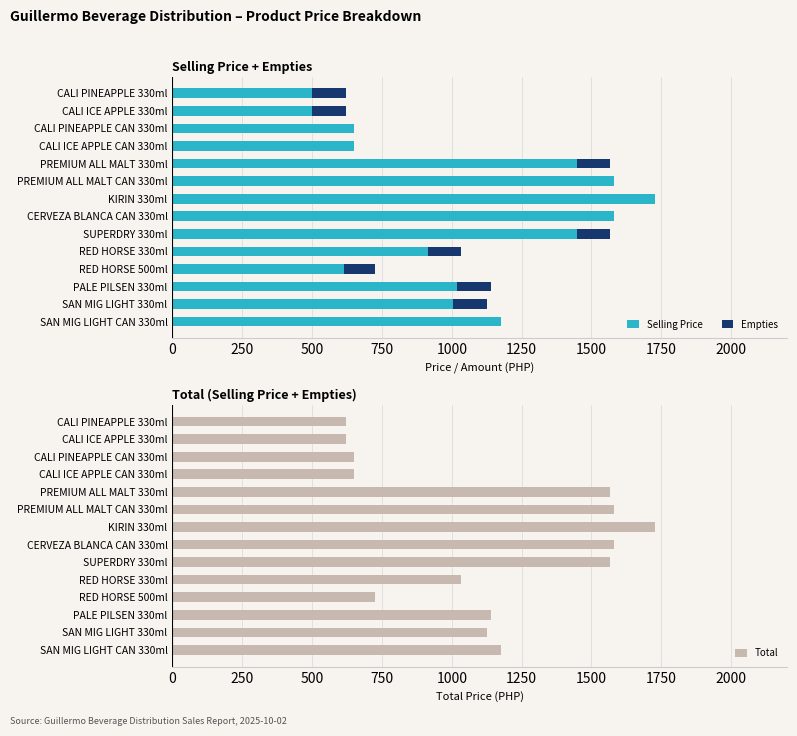

Does the chart contain any negative values?

No